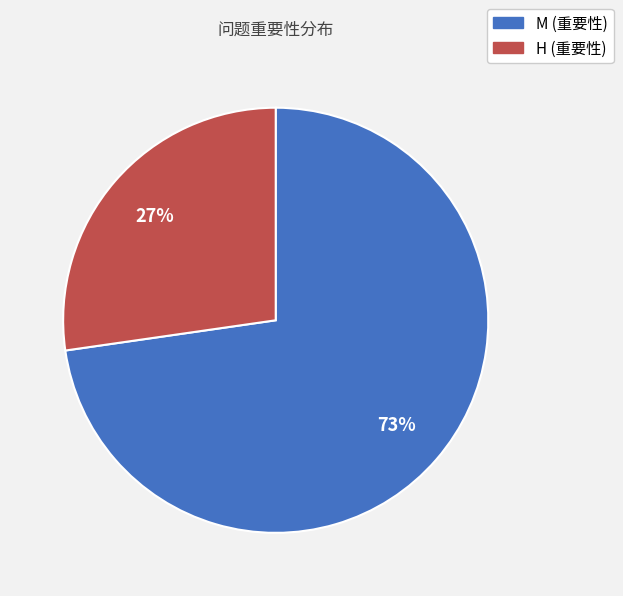

To the nearest percent, what is the average slice percentage?

50%